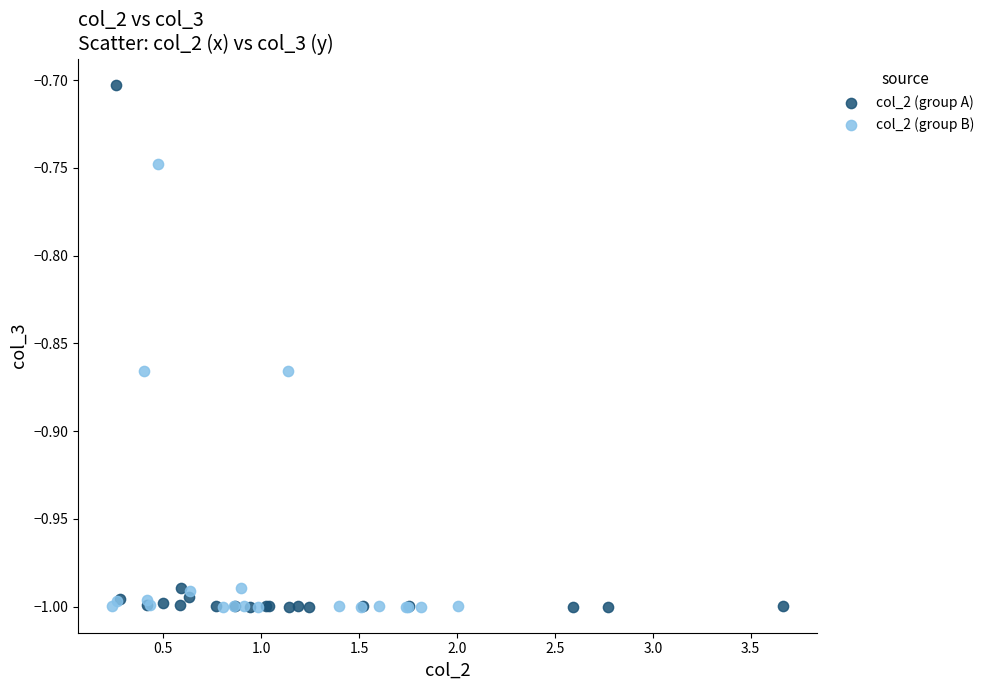

Which series has the largest Y range (max minus min)?

col_2 (group A)